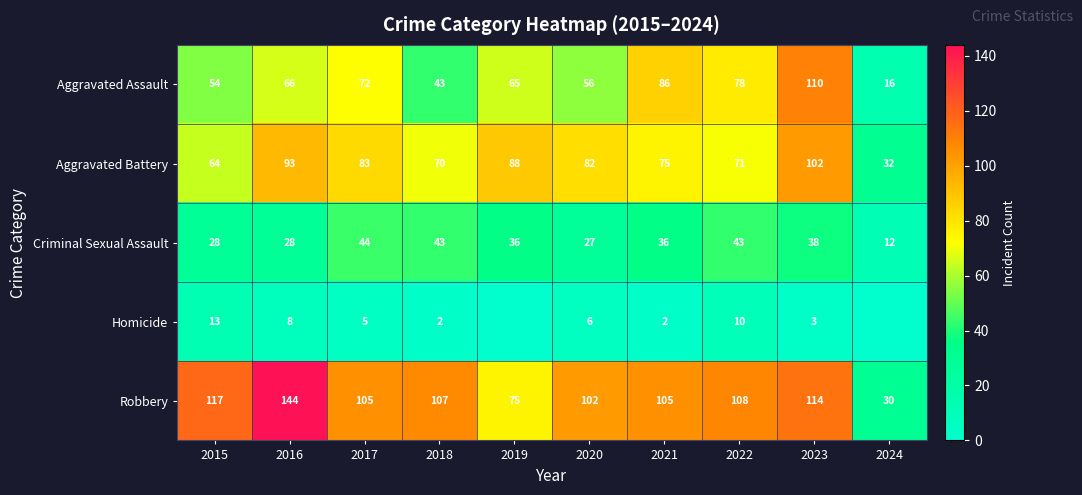

Is the value of Robbery at 2019 greater than the value of Aggravated Assault at 2020?

Yes